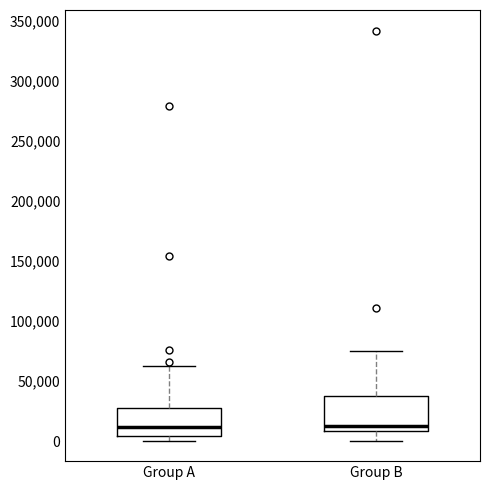

Reading left to right, read every box against the y-axis: the position of its median line, the range the box covers, and the ends of its whiskers. The values are not printed on the chart, so give them approximately, as read against the axis.

Group A: median 10000, box 5000 to 30000, whiskers 0 to 60000
Group B: median 15000, box 10000 to 40000, whiskers 0 to 75000